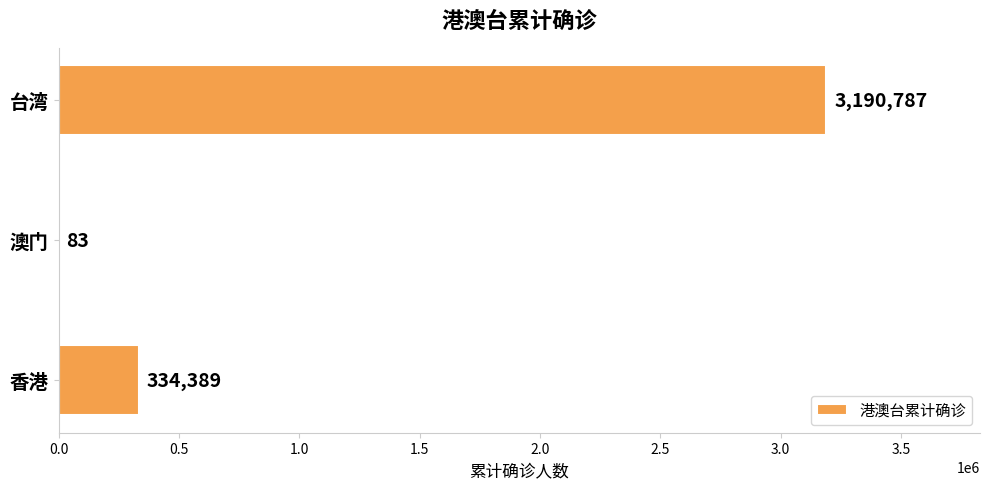

At which category does the chart reach its peak across all series?

台湾